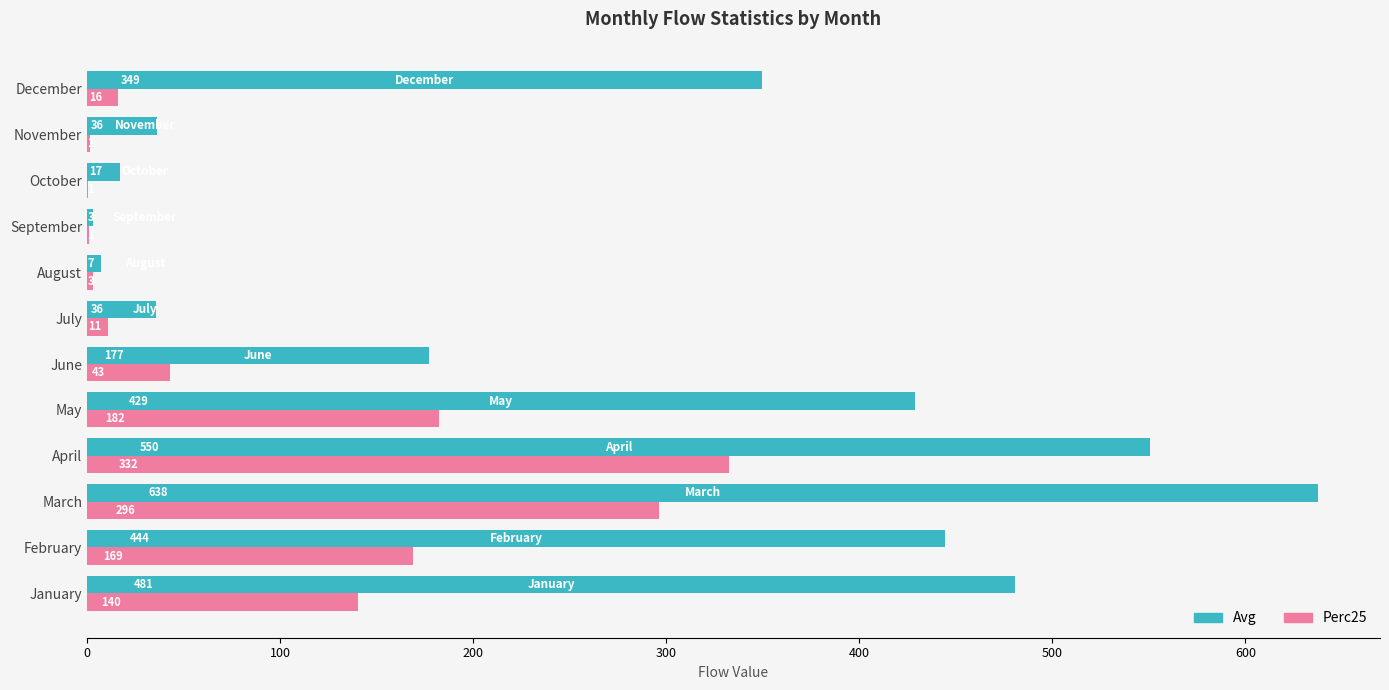

Which series changed the most between January and August?

Avg